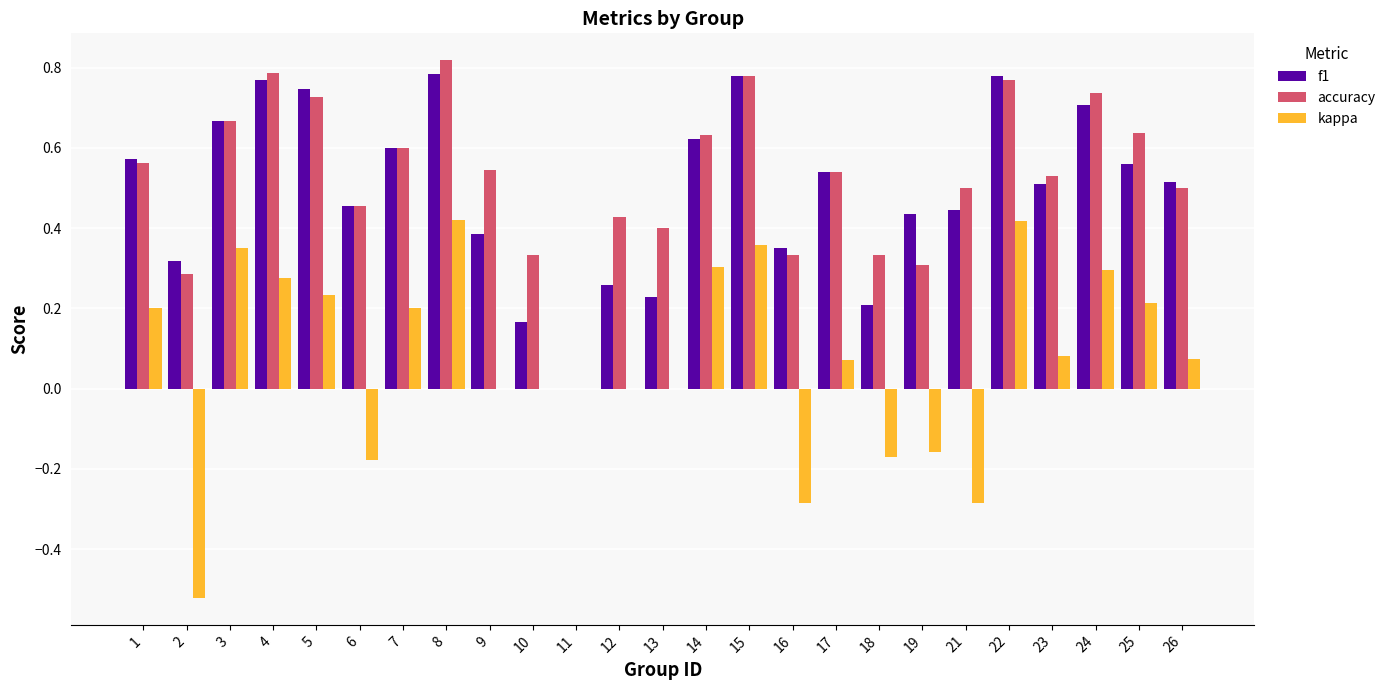

What is the total value across all series at 17?

1.1